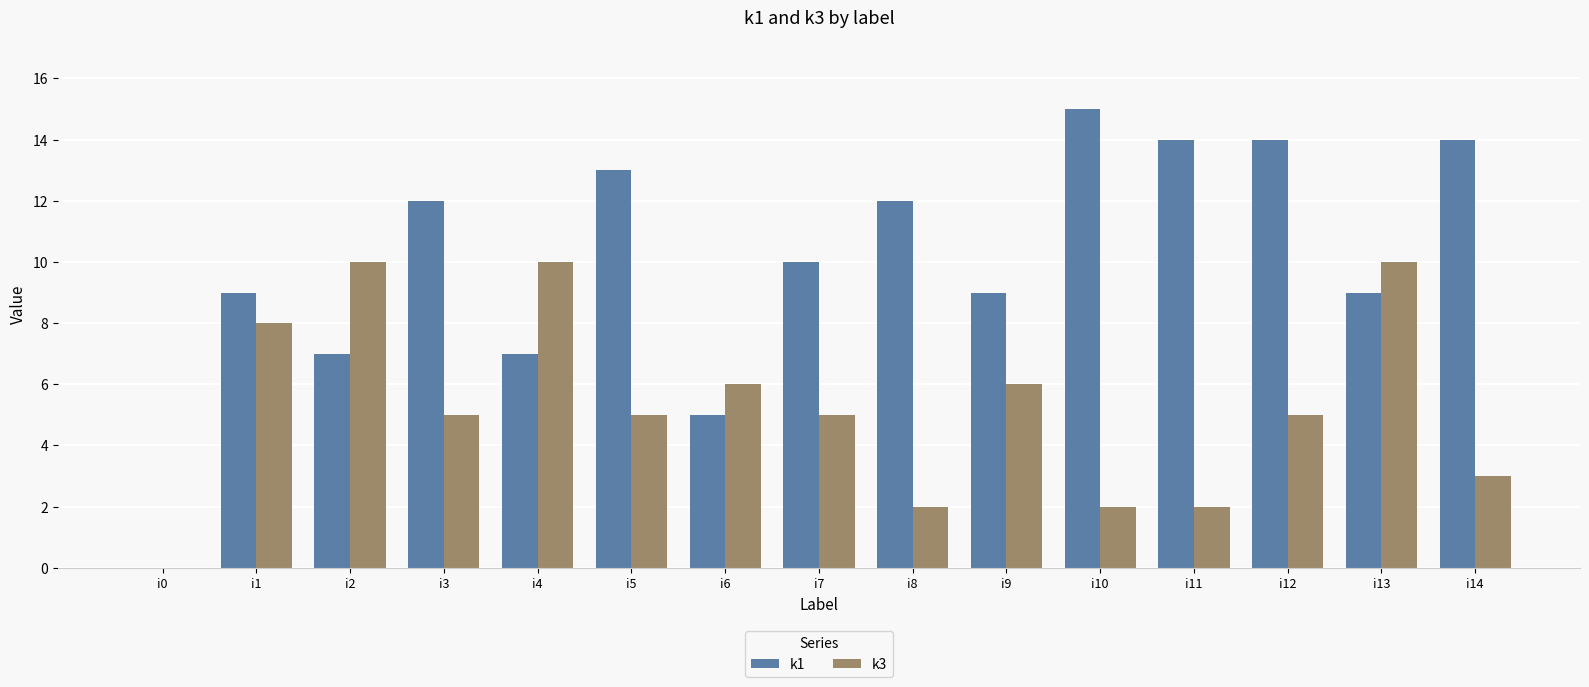

Are the bars grouped side by side (vs. stacked)?

Yes